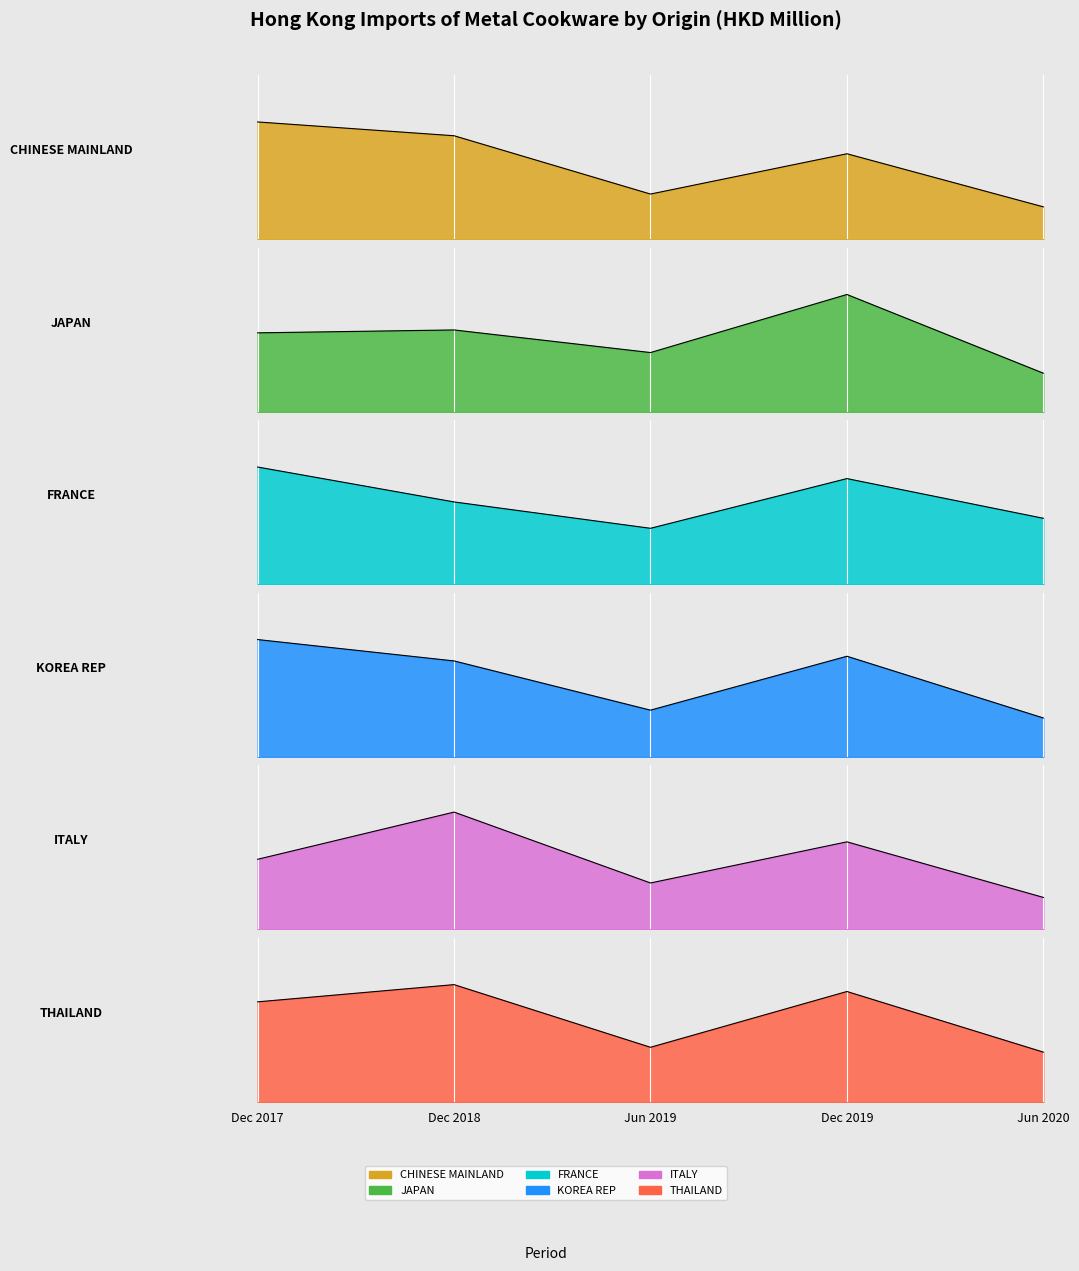

At how many categories does at least one series exceed 305?

4